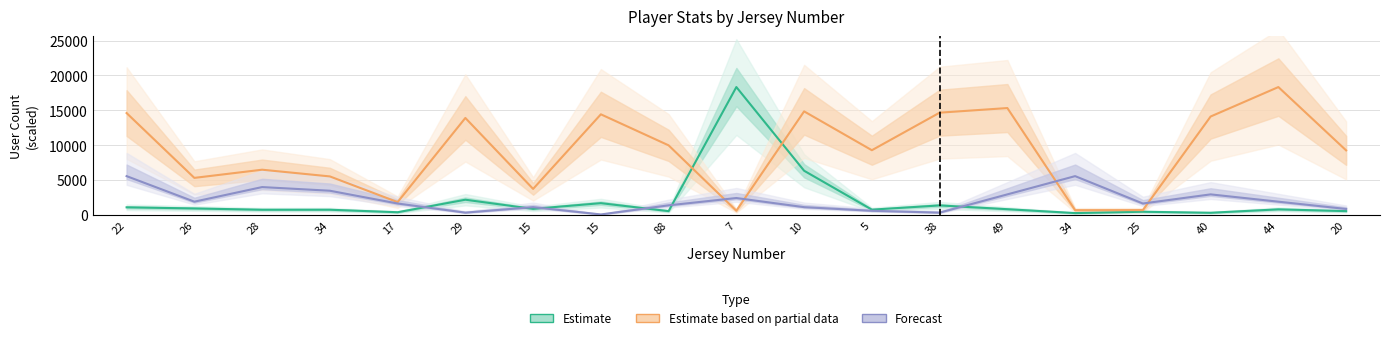

What is the difference between the maximum and minimum values in the Estimate series?

18088.0